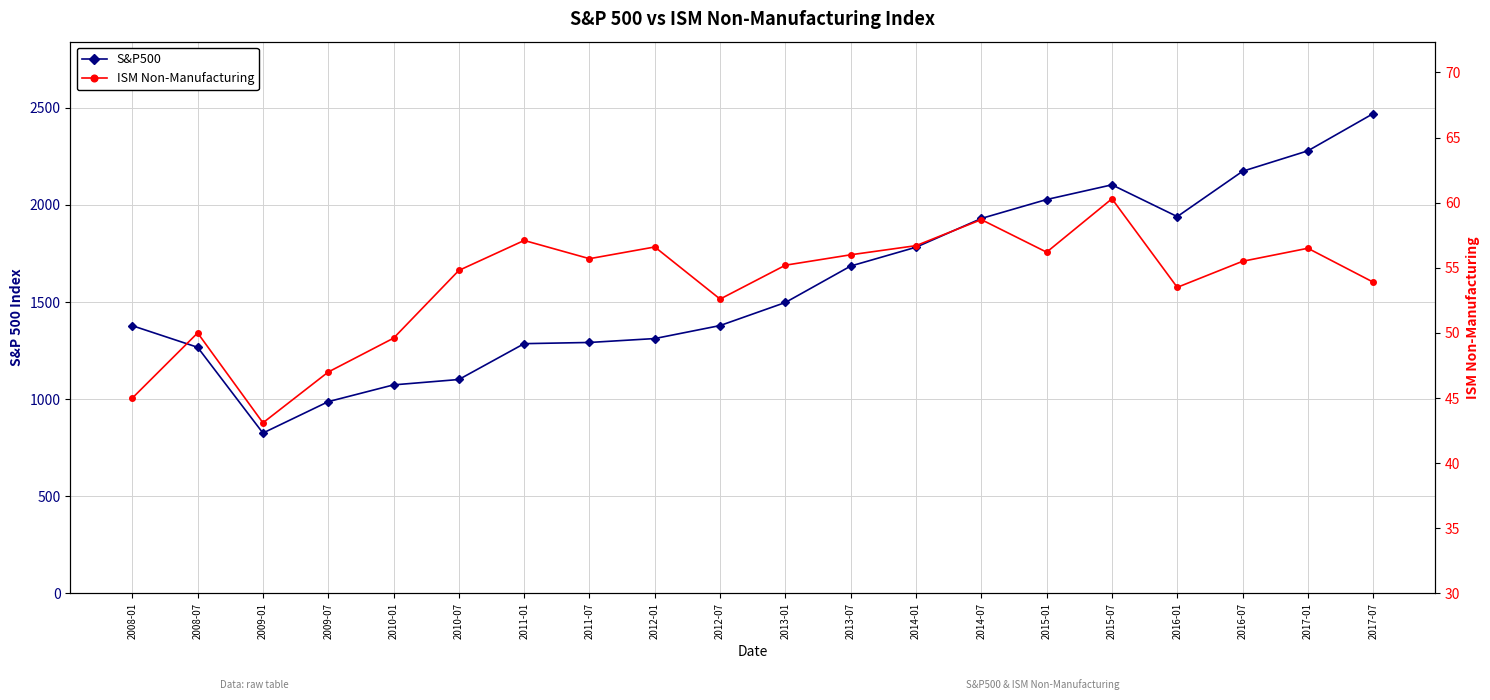

What is the average value of the S&P500 series?

1589.9